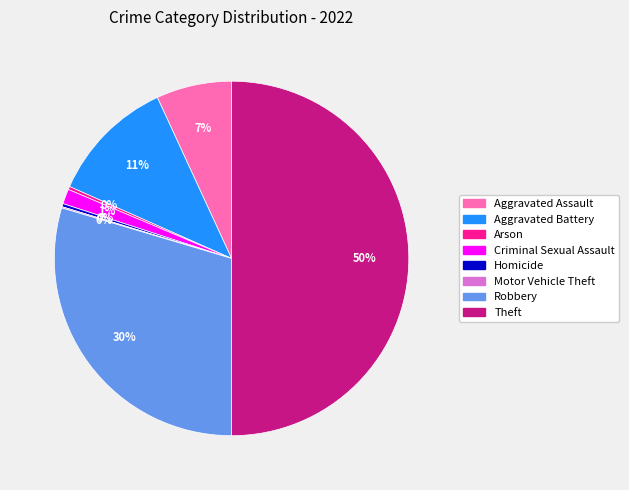

To the nearest percent, what is the combined percentage of Arson and Robbery?

30%